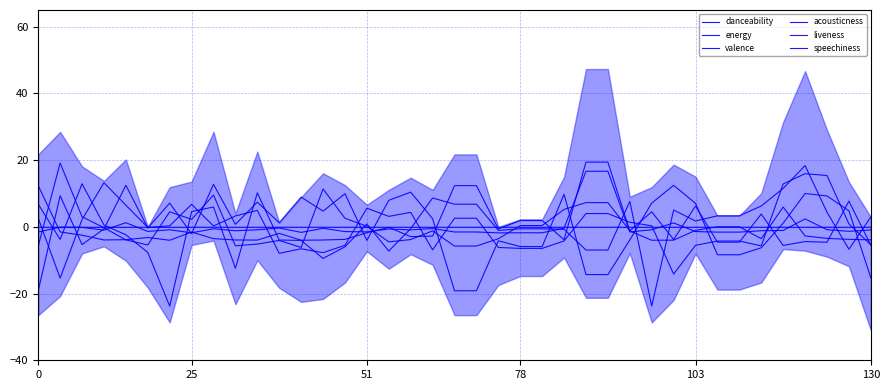

Where do speechiness and valence first cross each other?

0 and 25